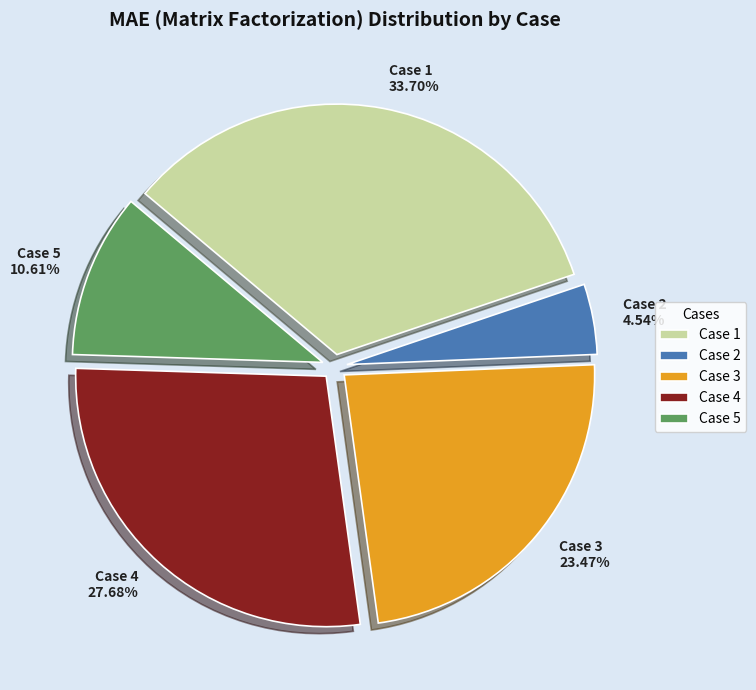

Which slice is the largest?

Case 1 33.70%